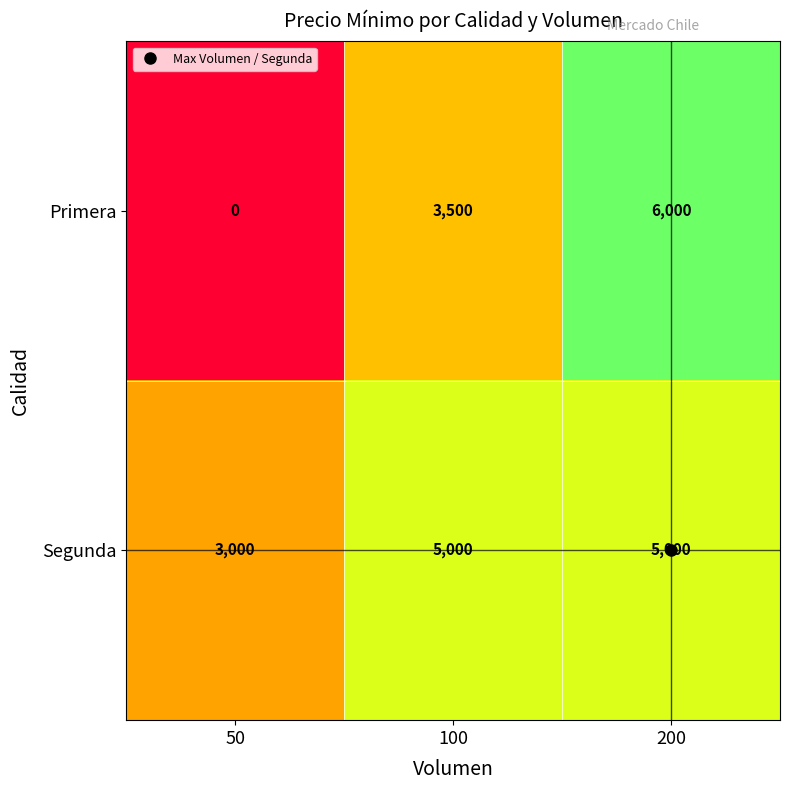

How many Primera values are between 0 and 6000?

3